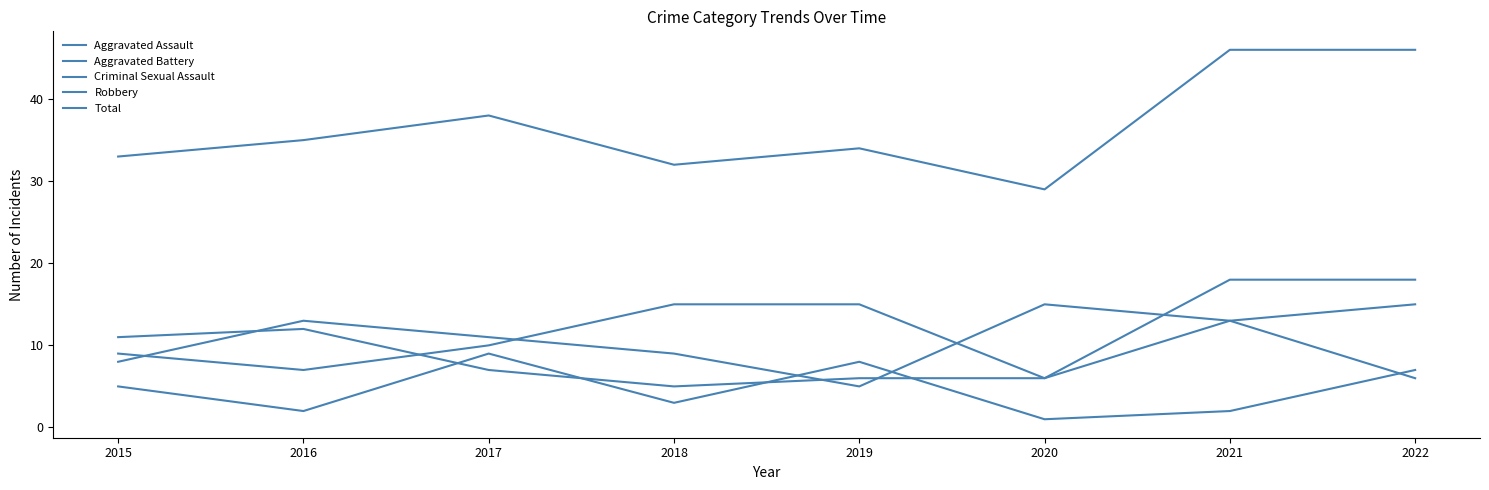

What is the greatest value displayed?

46